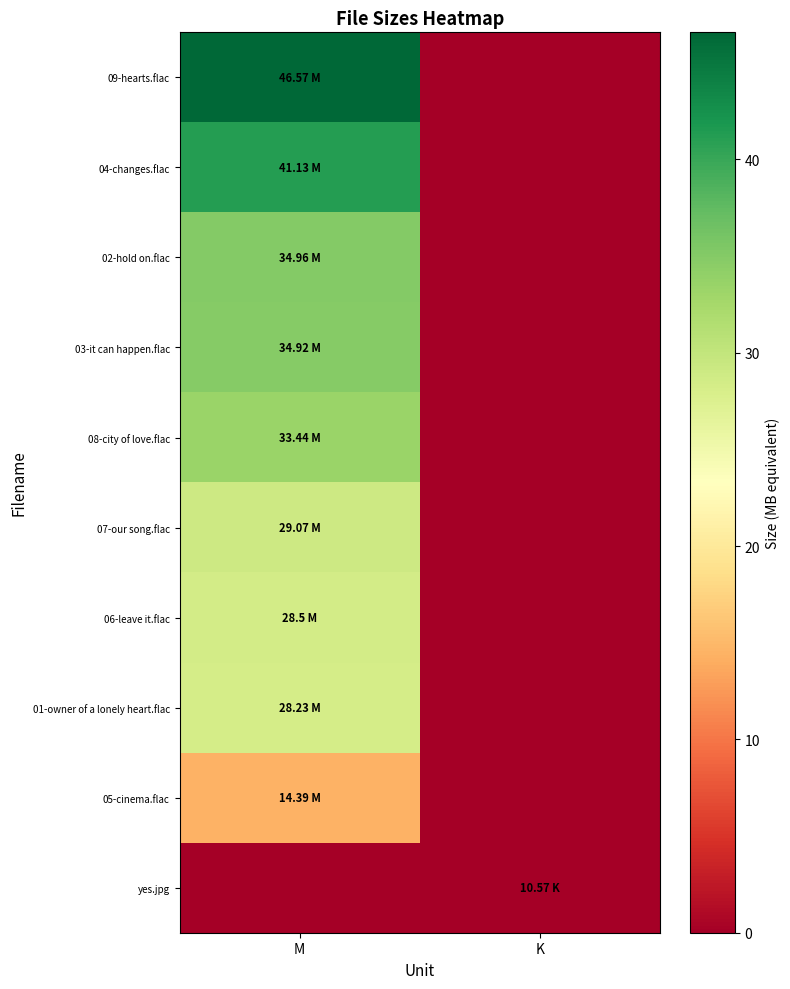

At which category is the sum across all series the highest?

M